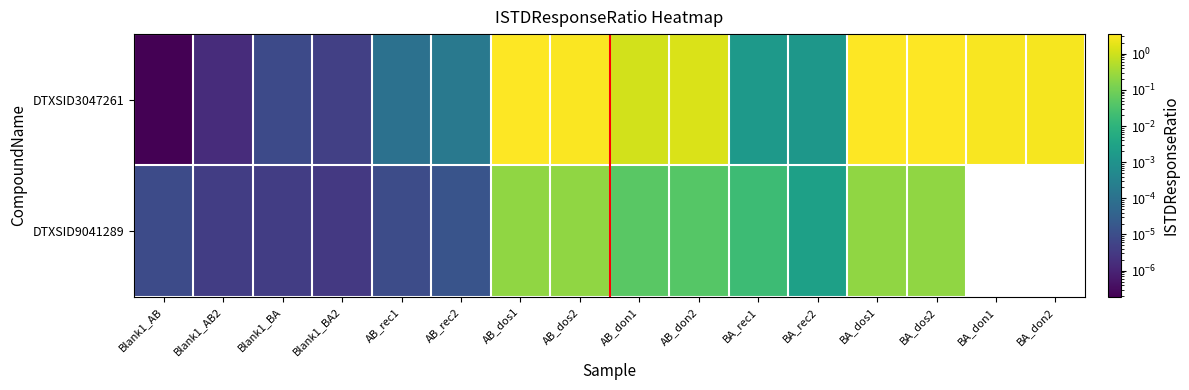

Which series has the largest range (max minus min)?

DTXSID3047261